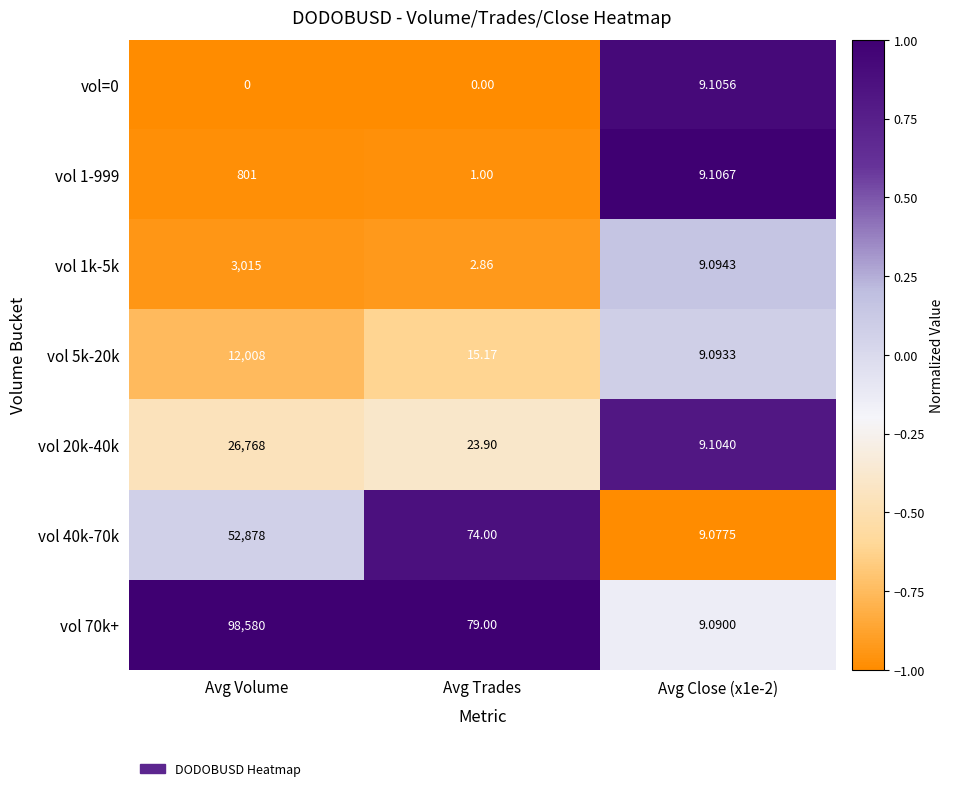

Rank the series at Avg Close (x1e-2) from lowest to highest value.

vol 40k-70k, vol 70k+, vol 5k-20k, vol 1k-5k, vol 20k-40k, vol=0, vol 1-999